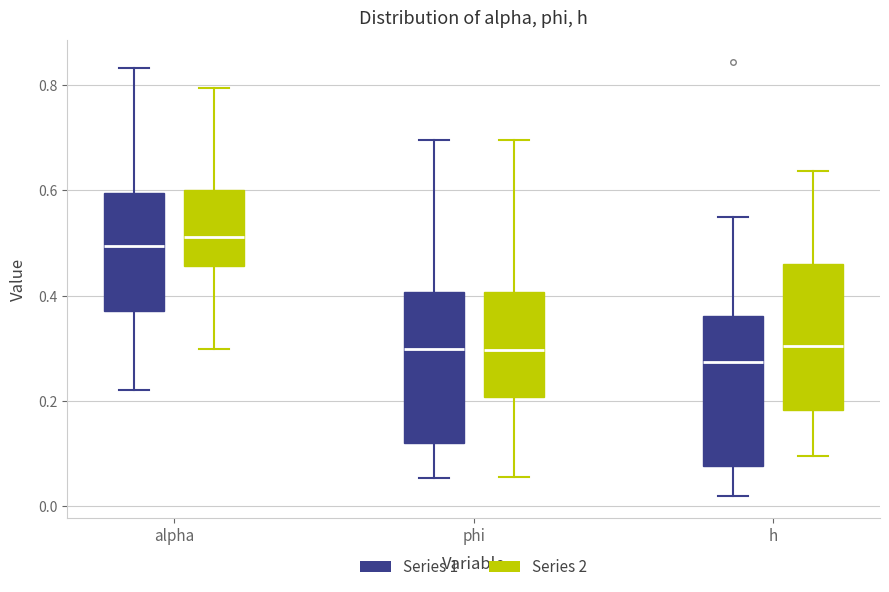

Reading left to right, transcribe this box plot: for each box, give where its median line is, the range the box spans, and where its two whiskers end, as read against the y-axis. The values are not printed on the chart, so give them approximately, as read against the axis.

alpha (Series 1): median 0.50, box 0.38 to 0.60, whiskers 0.22 to 0.84
alpha (Series 2): median 0.52, box 0.46 to 0.60, whiskers 0.30 to 0.80
phi (Series 1): median 0.30, box 0.12 to 0.40, whiskers 0.06 to 0.70
phi (Series 2): median 0.30, box 0.20 to 0.40, whiskers 0.06 to 0.70
h (Series 1): median 0.28, box 0.08 to 0.36, whiskers 0.02 to 0.54
h (Series 2): median 0.30, box 0.18 to 0.46, whiskers 0.10 to 0.64